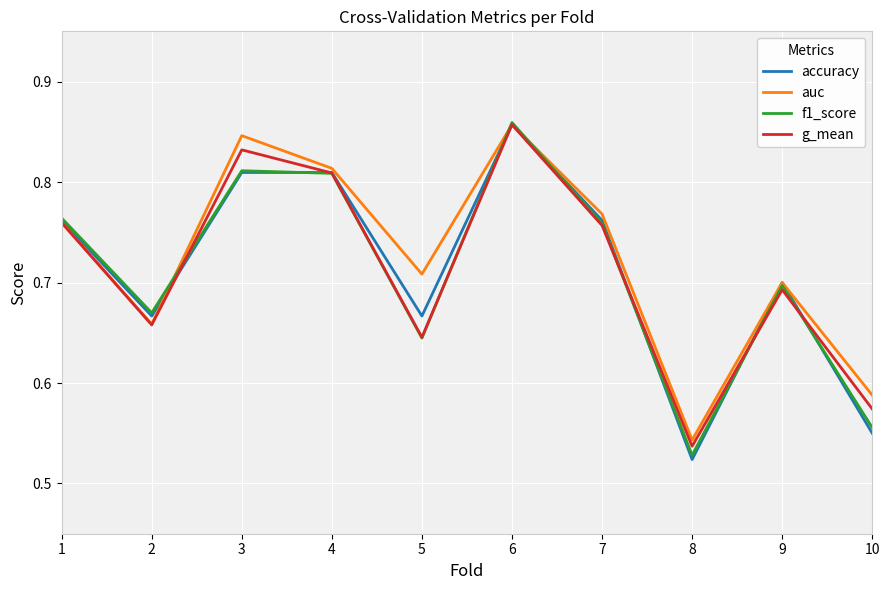

At which category is the sum across all series the highest?

6